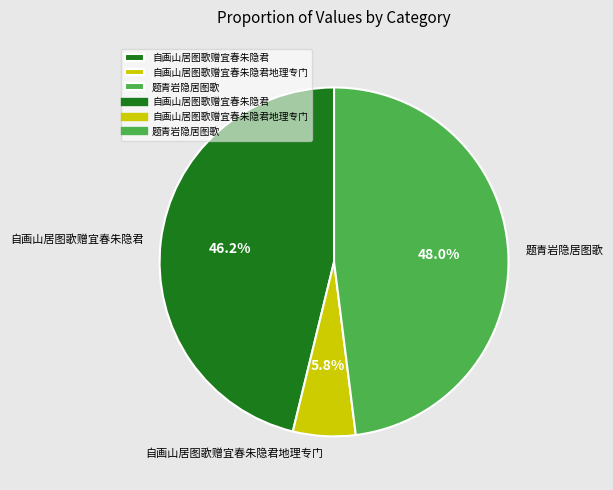

Which category has the biggest portion of the pie?

题青岩隐居图歌